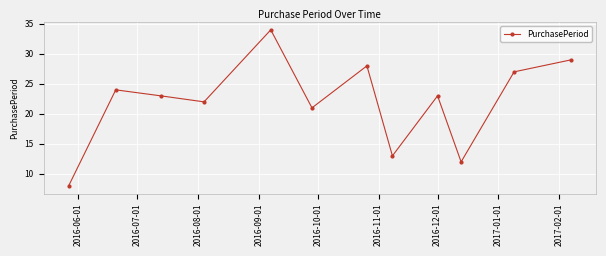

What is the value of the 2nd point from the left?

24